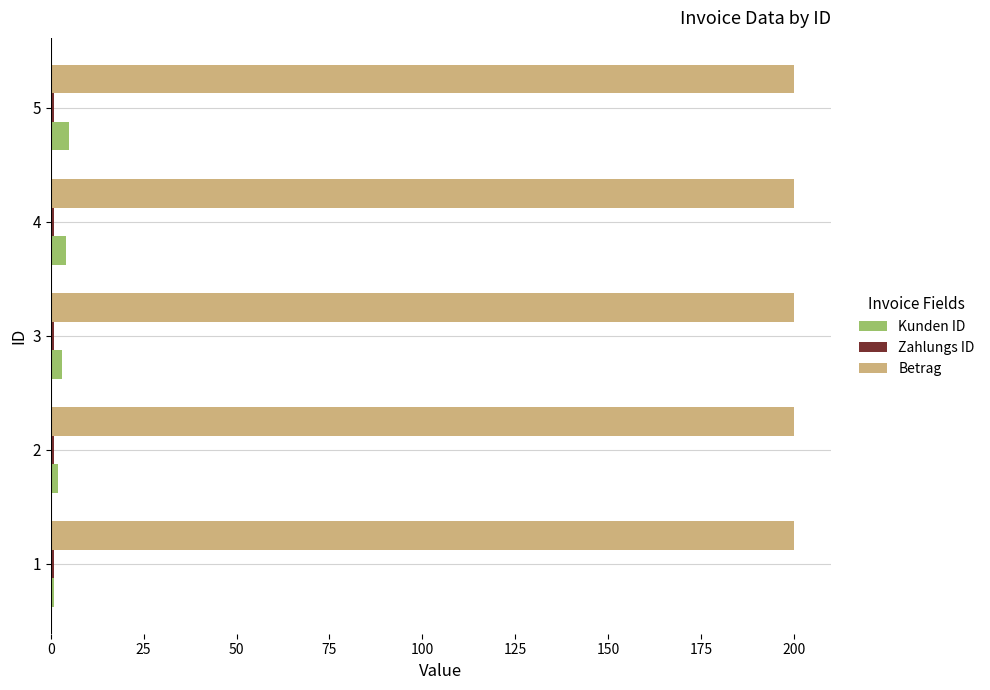

What is the sum of all Betrag values?

1000